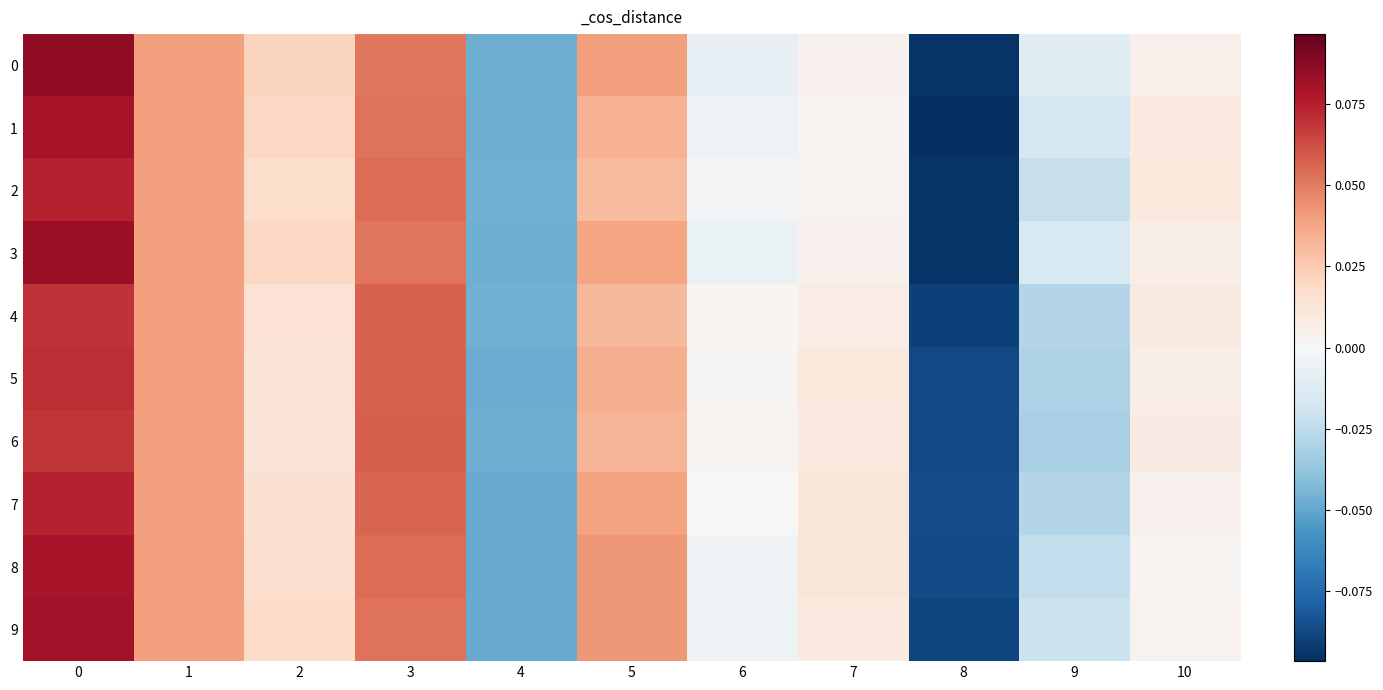

What is the total value across all series at 7?

0.1